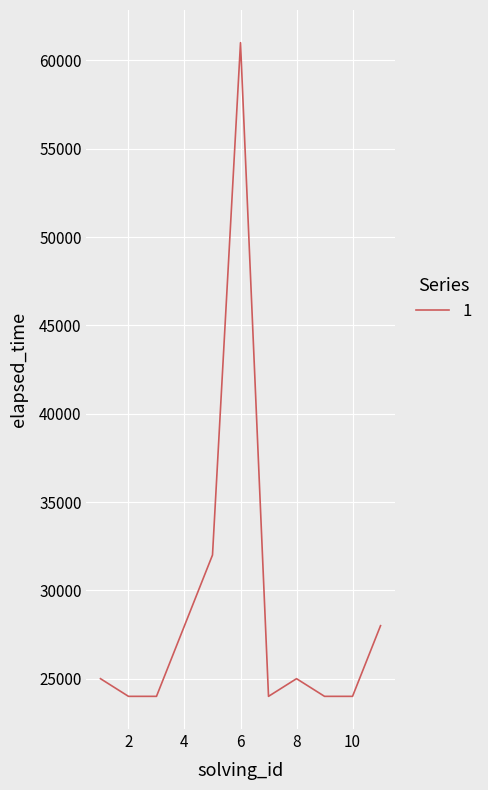

What is the minimum value shown in the chart?

24000